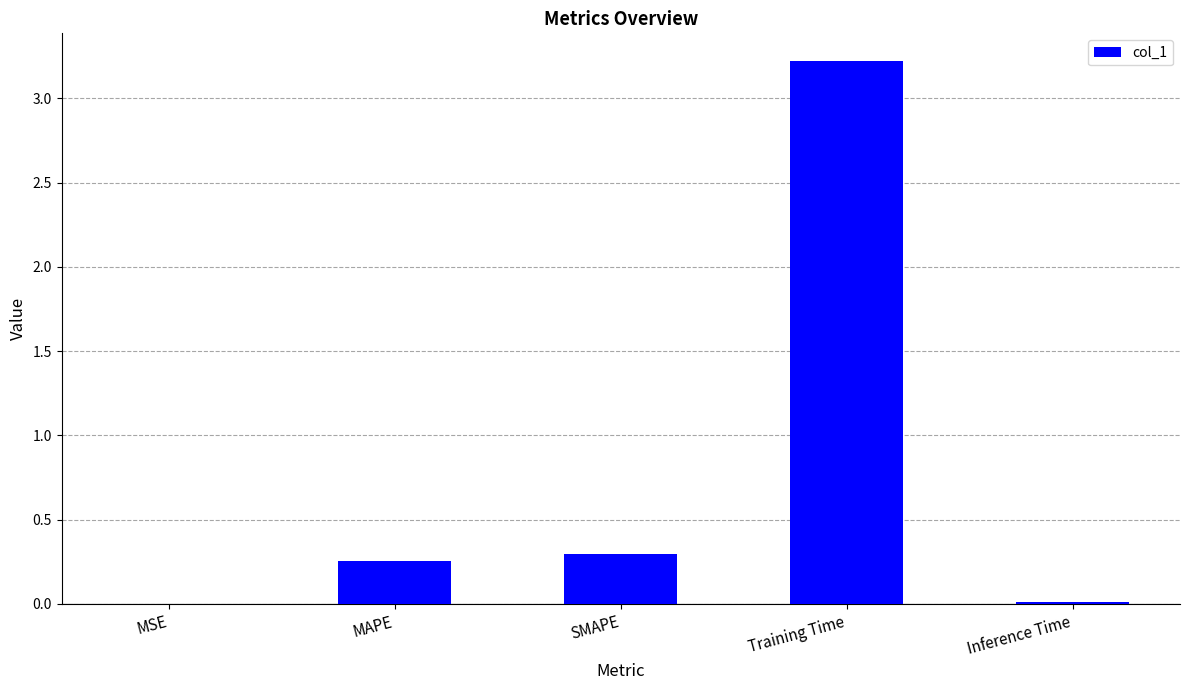

What is the average value?

0.8